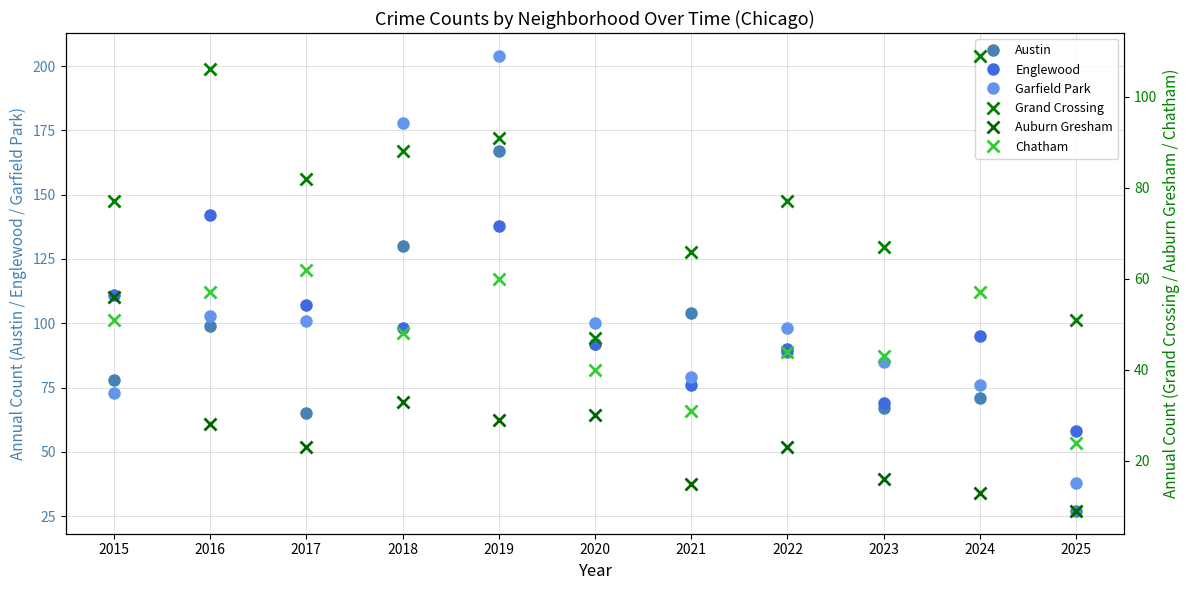

At which category is the sum across all series the highest?

2019